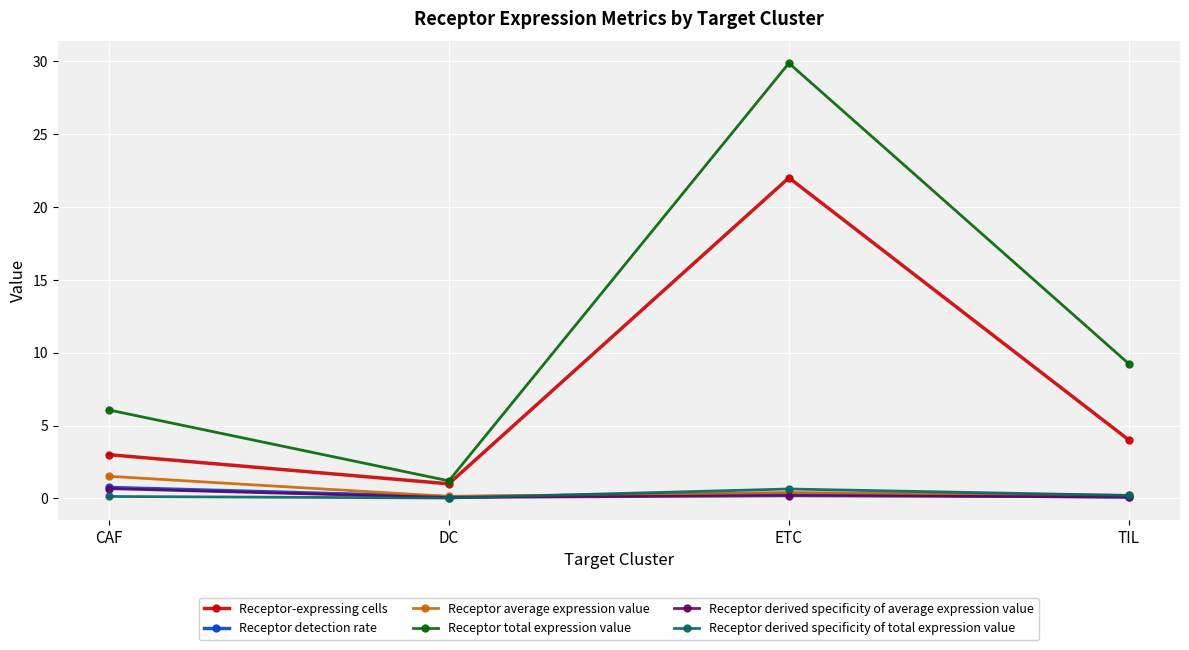

Which series has the largest range (max minus min)?

Receptor total expression value